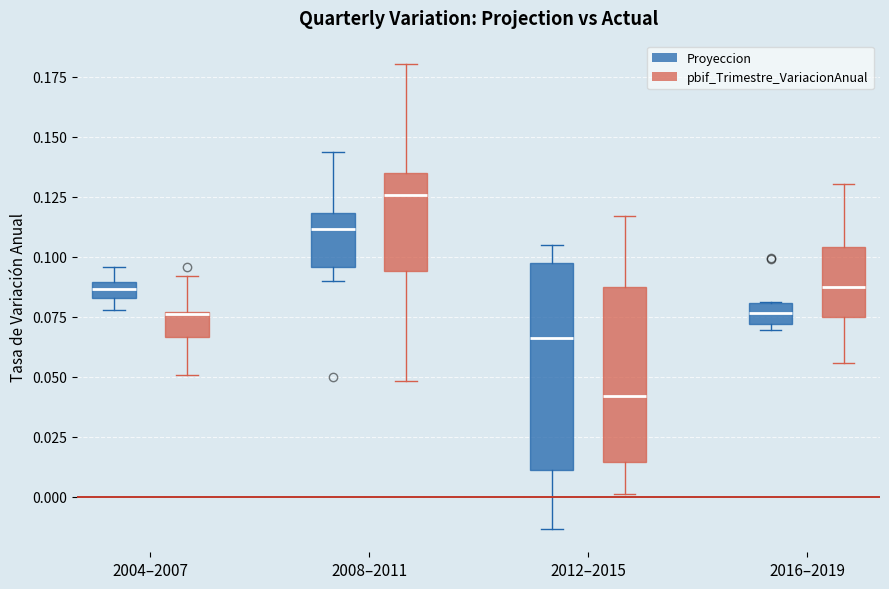

Where is the upper edge of the box for 2016–2019 (Proyeccion) on the y-axis? The values are not printed on the chart, so give them approximately, as read against the axis.

0.080